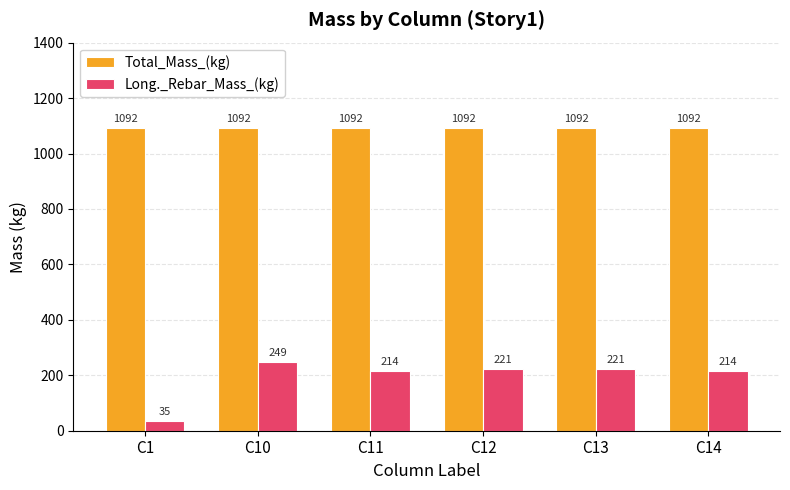

What are all the series names shown in the legend?

Total_Mass_(kg), Long._Rebar_Mass_(kg)